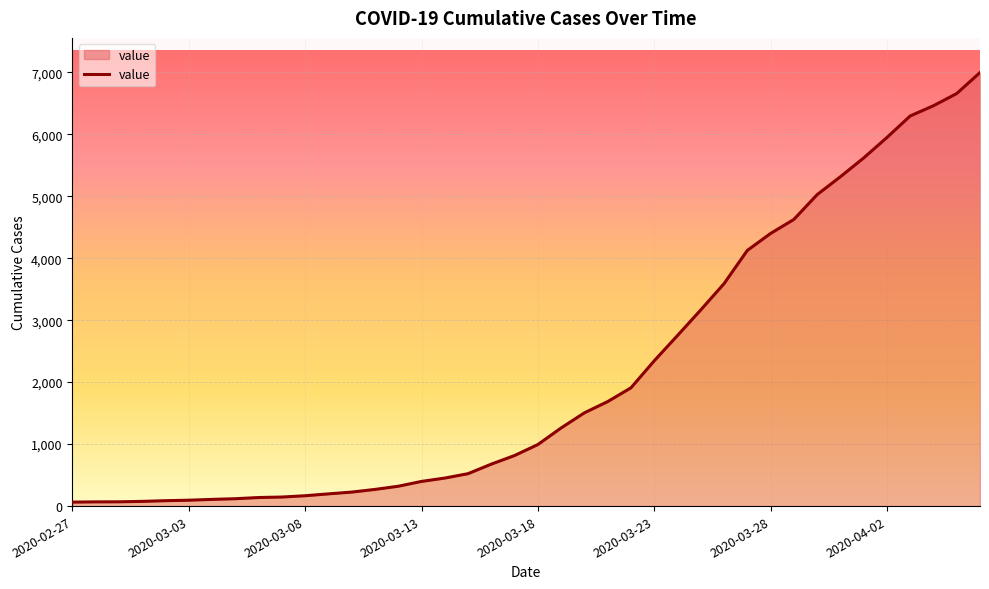

What is the maximum value shown in the chart?

6995